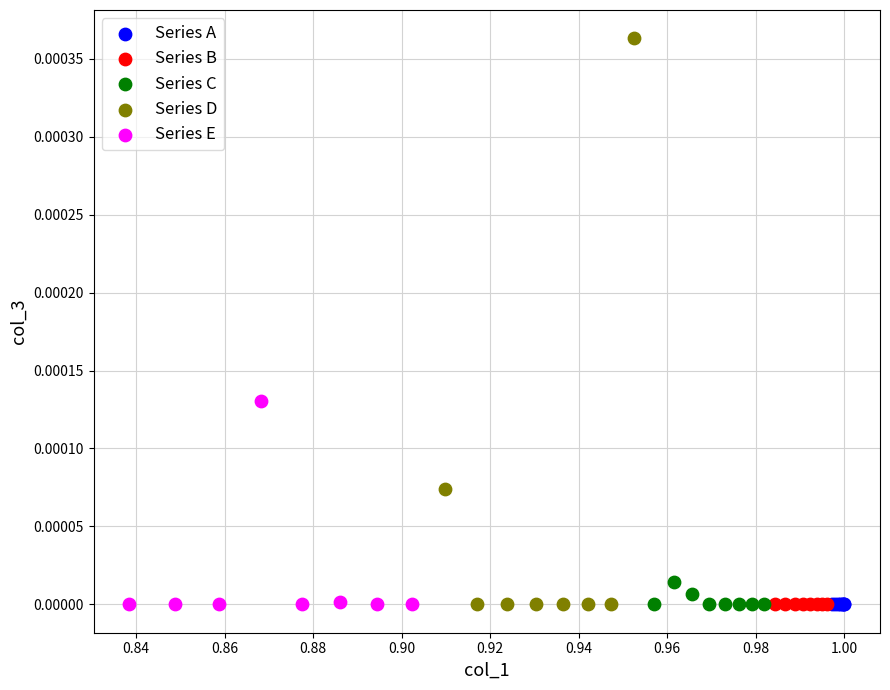

Which series has the widest spread of Y values?

Series D